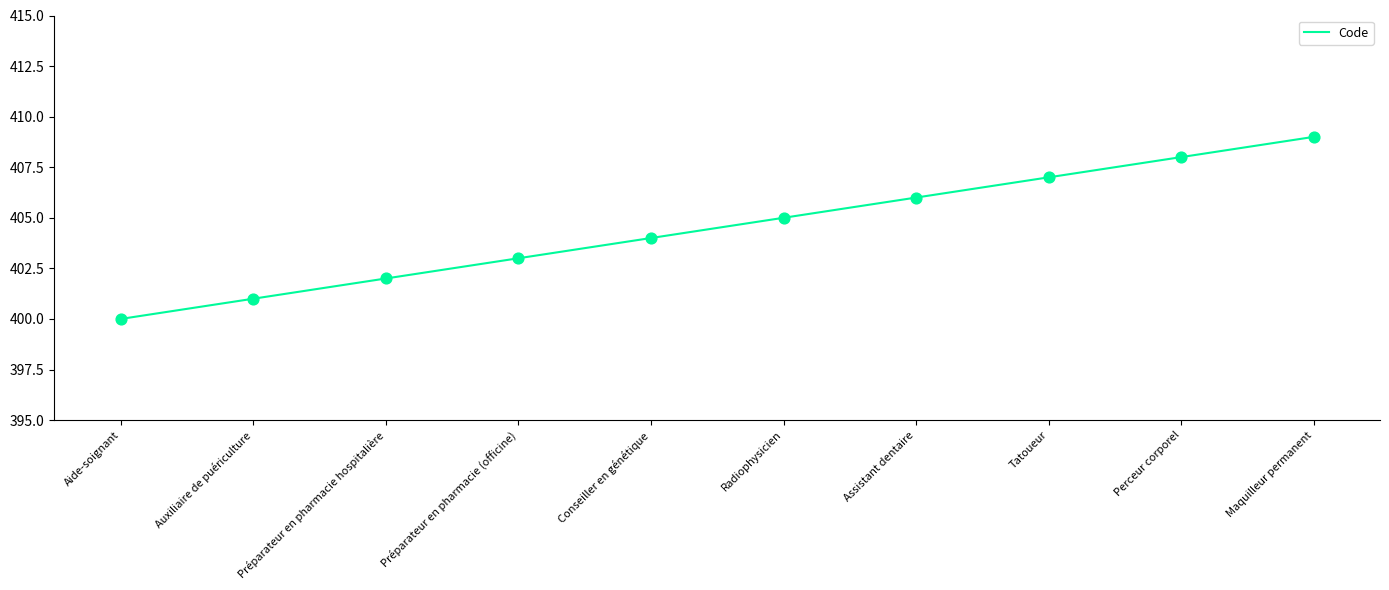

What is the change in value from Aide-soignant to Conseiller en génétique?

+4